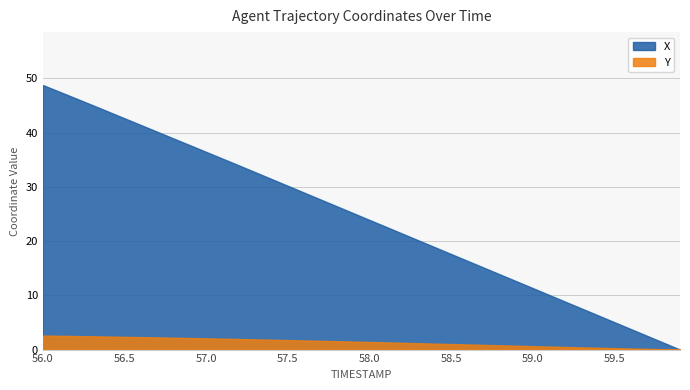

True or false: X and Y intersect in this chart.

False